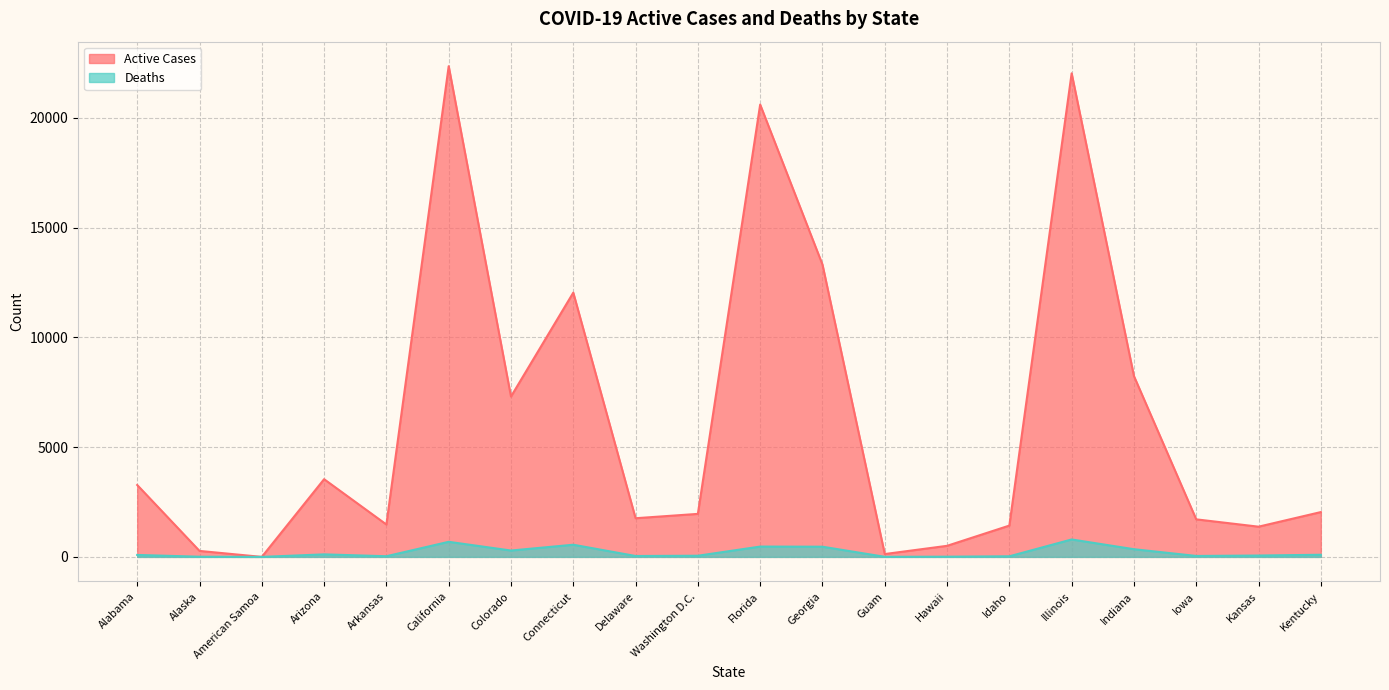

List the series in order of their peak value, highest first.

Active Cases, Deaths